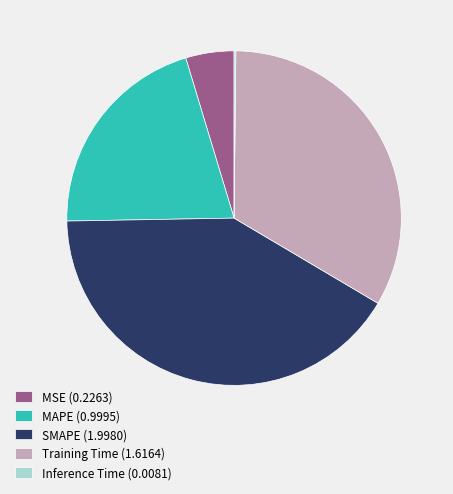

Does MAPE (0.9995) represent more than half of the total?

No